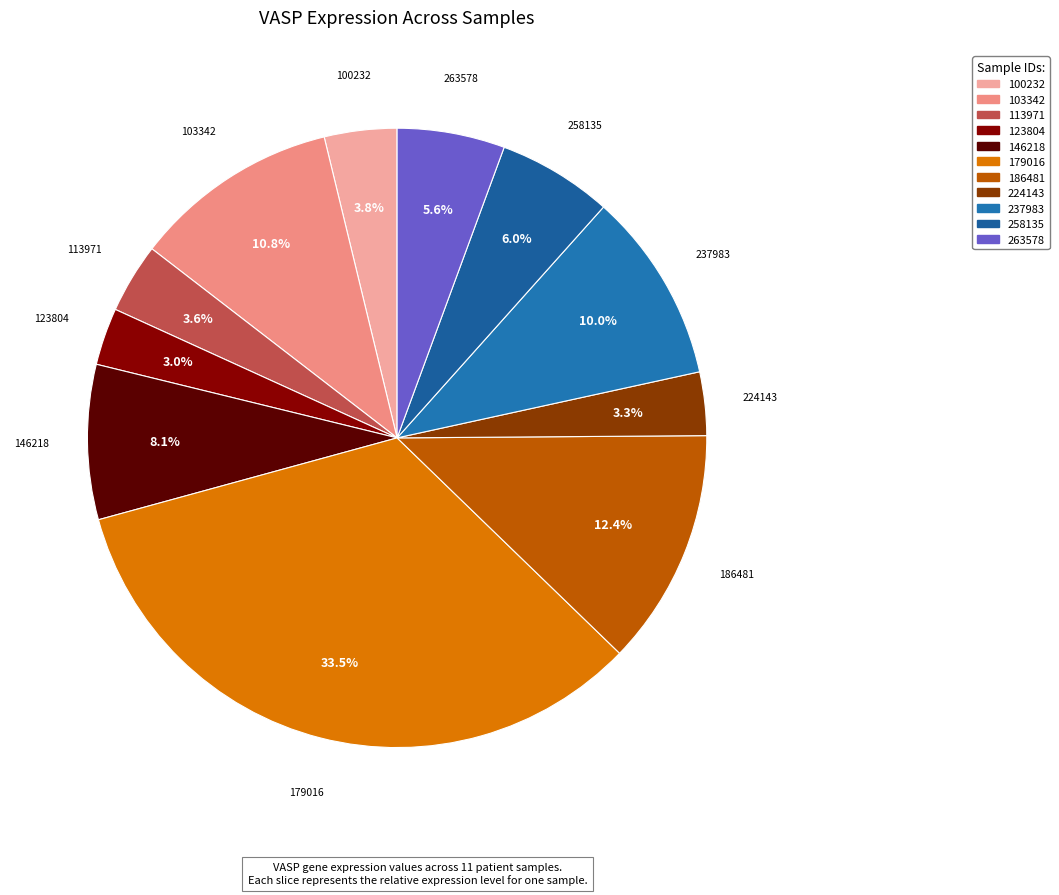

Is the sum of 258135 and 237983 greater than half?

No